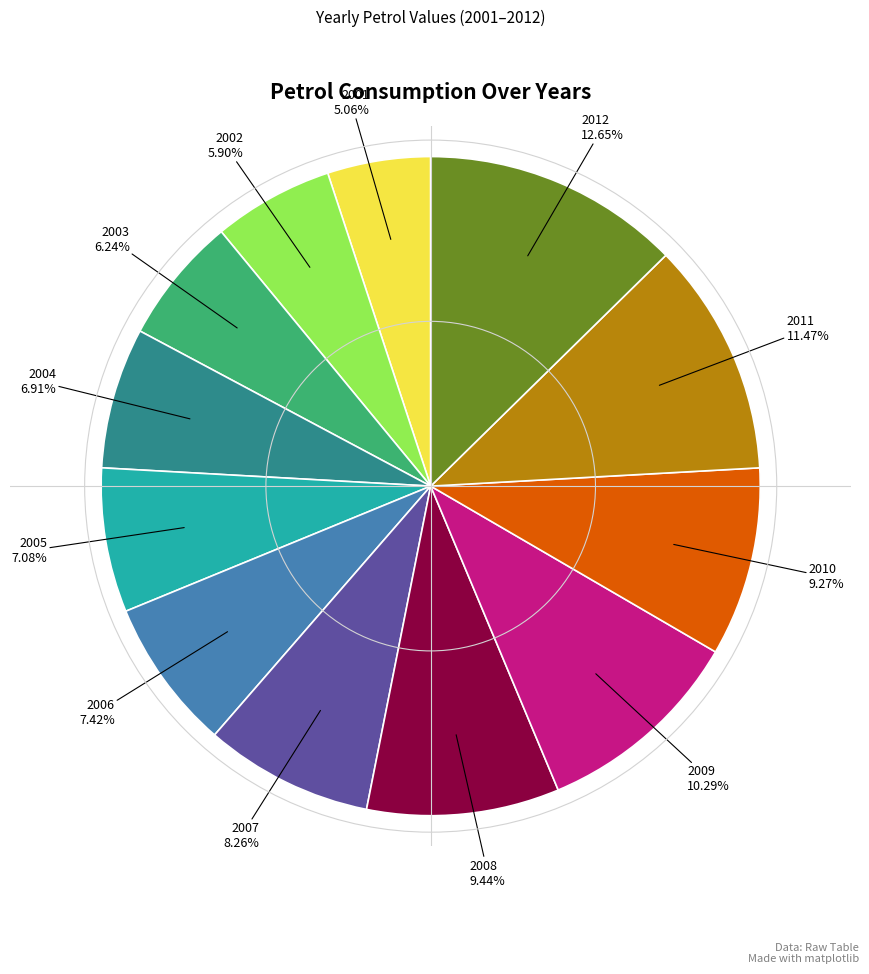

How many slices are in this pie chart?

12